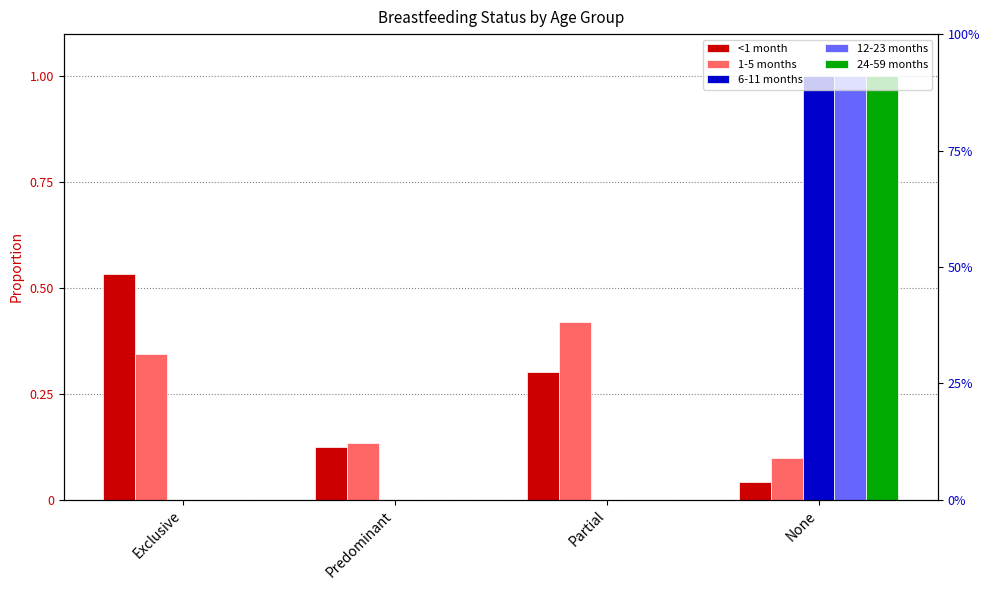

Reading right to left, extract all data points from this chart.

<1 month: None=0.0	Partial=0.3	Predominant=0.1	Exclusive=0.5
1-5 months: None=0.1	Partial=0.4	Predominant=0.1	Exclusive=0.3
6-11 months: None=1.0	Partial=0.0	Predominant=0.0	Exclusive=0.0
12-23 months: None=1.0	Partial=0.0	Predominant=0.0	Exclusive=0.0
24-59 months: None=1.0	Partial=0.0	Predominant=0.0	Exclusive=0.0